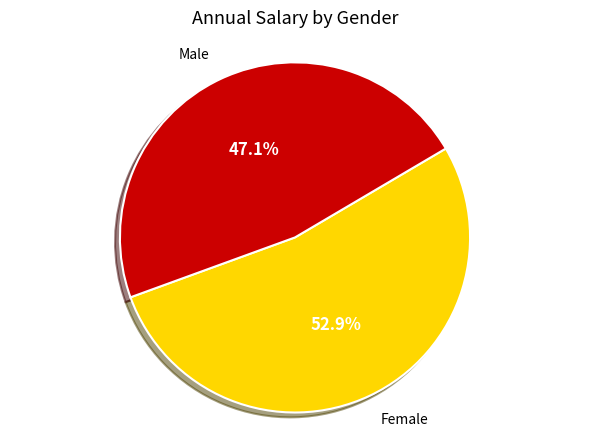

Rank the categories by value from highest to lowest.

Female, Male